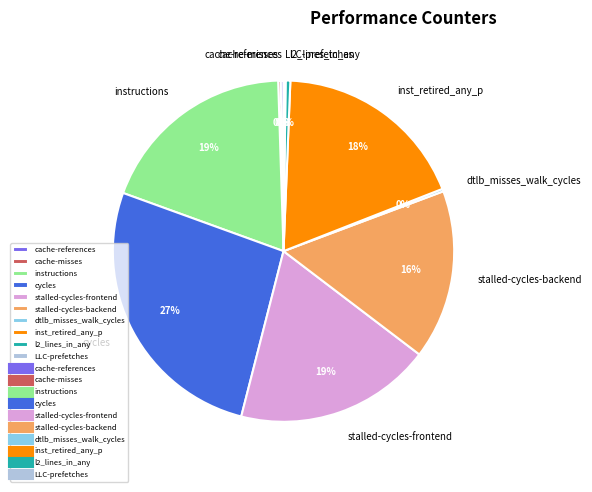

Is it true that stalled-cycles-backend is 16% of the pie?

True